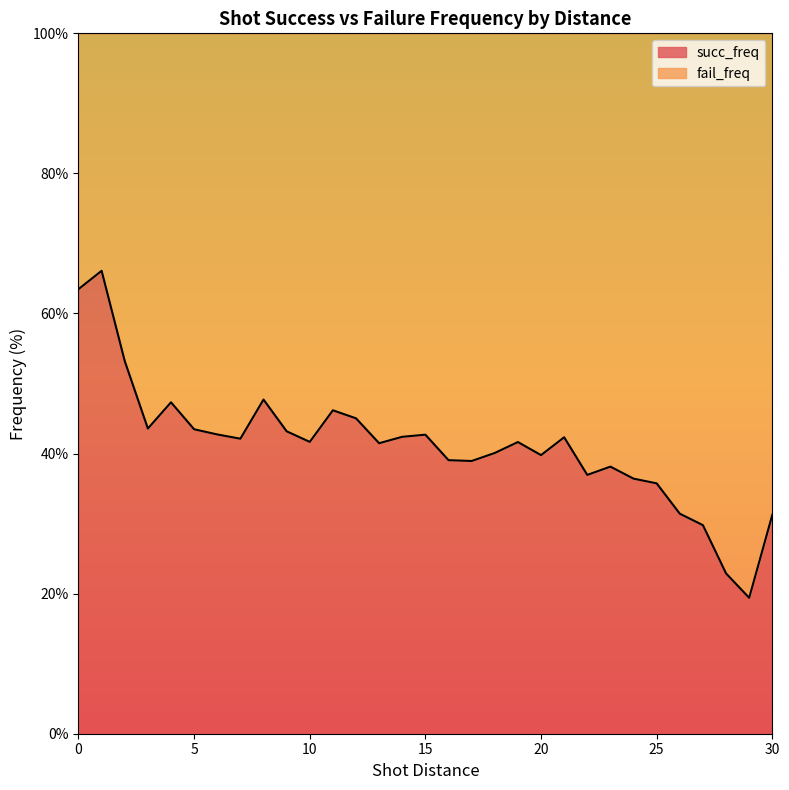

List the labels in order of value, smallest first.

29, 28, 27, 30, 26, 25, 24, 22, 23, 17, 16, 20, 18, 13, 19, 10, 7, 21, 14, 15, 6, 9, 5, 3, 12, 11, 4, 8, 2, 0, 1